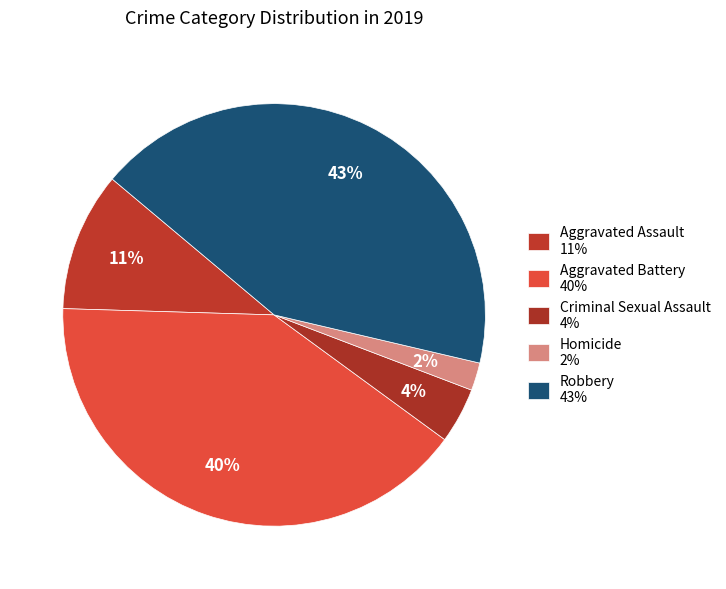

How many slices are in this pie chart?

5